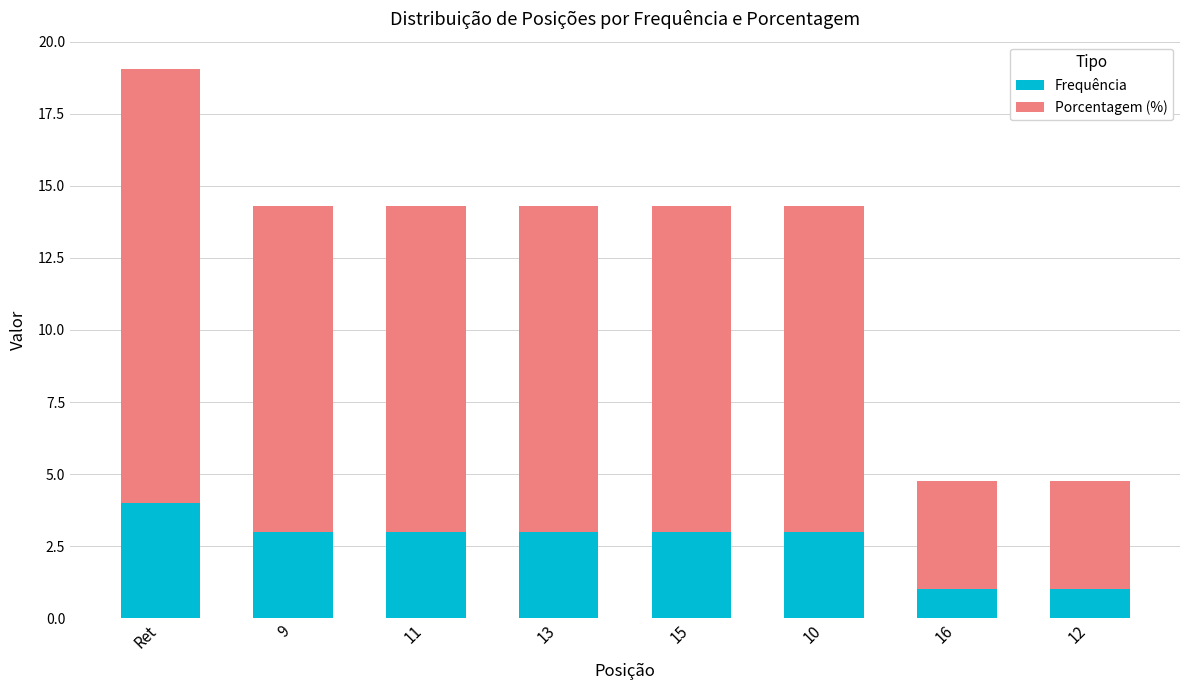

Between 10 and 16, which series saw the biggest shift?

Porcentagem (%)